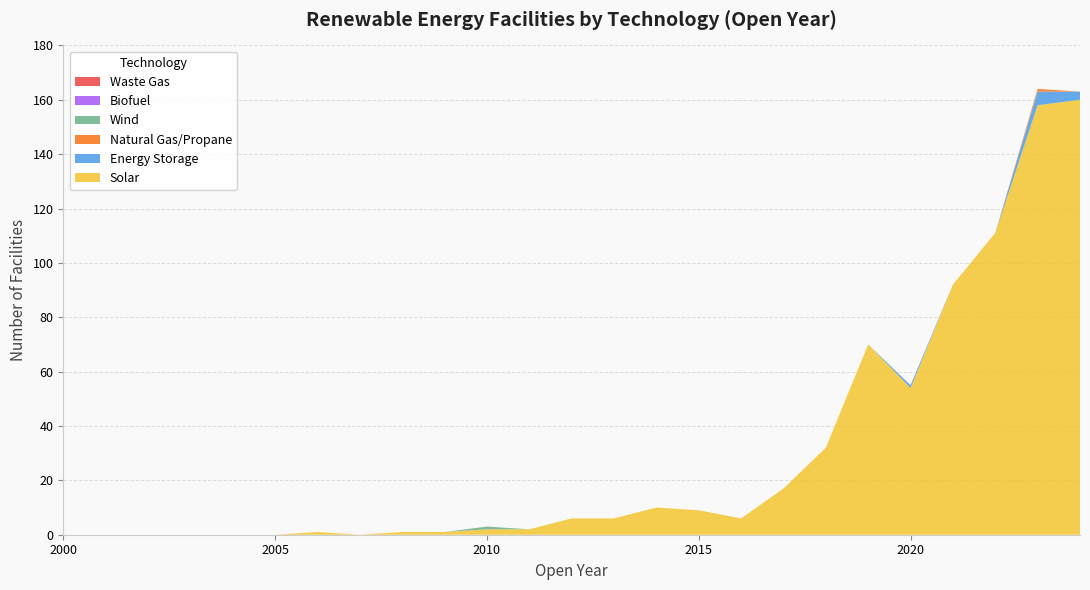

Reading right to left, extract all data points from this chart.

Solar: 2024=160	2023=158	2022=111	2021=92	2020=54	2019=70	2018=32	2017=17	2016=6	2015=9	2014=10	2013=6	2012=6	2011=2	2010=2	2009=1	2008=1	2007=0	2006=1	2005=0	2004=0	2003=0	2002=0	2001=0	2000=0
Energy Storage: 2024=3	2023=5	2022=0	2021=0	2020=1	2019=0	2018=0	2017=0	2016=0	2015=0	2014=0	2013=0	2012=0	2011=0	2010=0	2009=0	2008=0	2007=0	2006=0	2005=0	2004=0	2003=0	2002=0	2001=0	2000=0
Natural Gas/Propane: 2024=0	2023=1	2022=0	2021=0	2020=0	2019=0	2018=0	2017=0	2016=0	2015=0	2014=0	2013=0	2012=0	2011=0	2010=0	2009=0	2008=0	2007=0	2006=0	2005=0	2004=0	2003=0	2002=0	2001=0	2000=0
Wind: 2024=0	2023=0	2022=0	2021=0	2020=0	2019=0	2018=0	2017=0	2016=0	2015=0	2014=0	2013=0	2012=0	2011=0	2010=1	2009=0	2008=0	2007=0	2006=0	2005=0	2004=0	2003=0	2002=0	2001=0	2000=0
Biofuel: 2024=0	2023=0	2022=0	2021=0	2020=0	2019=0	2018=0	2017=0	2016=0	2015=0	2014=0	2013=0	2012=0	2011=0	2010=0	2009=0	2008=0	2007=0	2006=0	2005=0	2004=0	2003=0	2002=0	2001=0	2000=0
Waste Gas: 2024=0	2023=0	2022=0	2021=0	2020=0	2019=0	2018=0	2017=0	2016=0	2015=0	2014=0	2013=0	2012=0	2011=0	2010=0	2009=0	2008=0	2007=0	2006=0	2005=0	2004=0	2003=0	2002=0	2001=0	2000=0